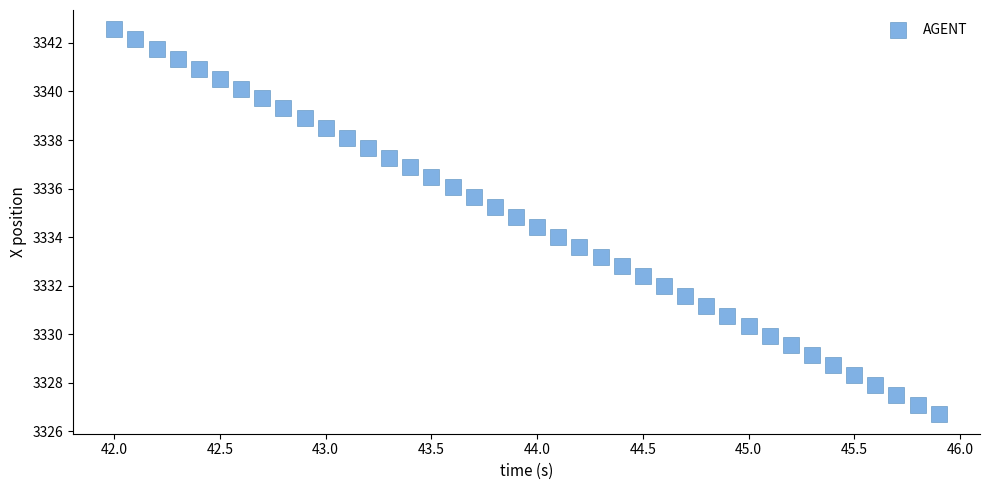

What is the range of Y values (max minus min)?

15.9